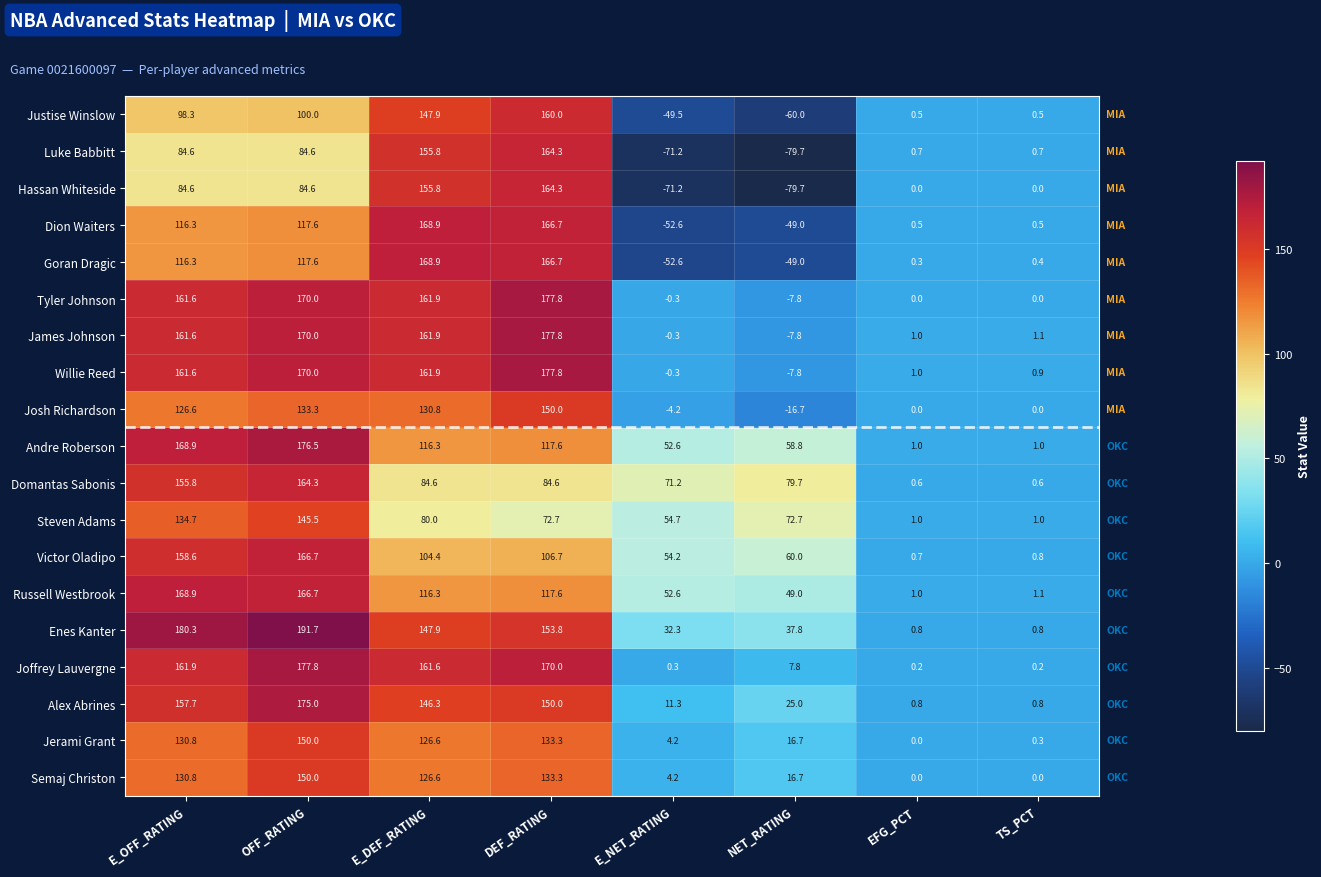

The value of Russell Westbrook at E_OFF_RATING is 54.6. True or false?

False